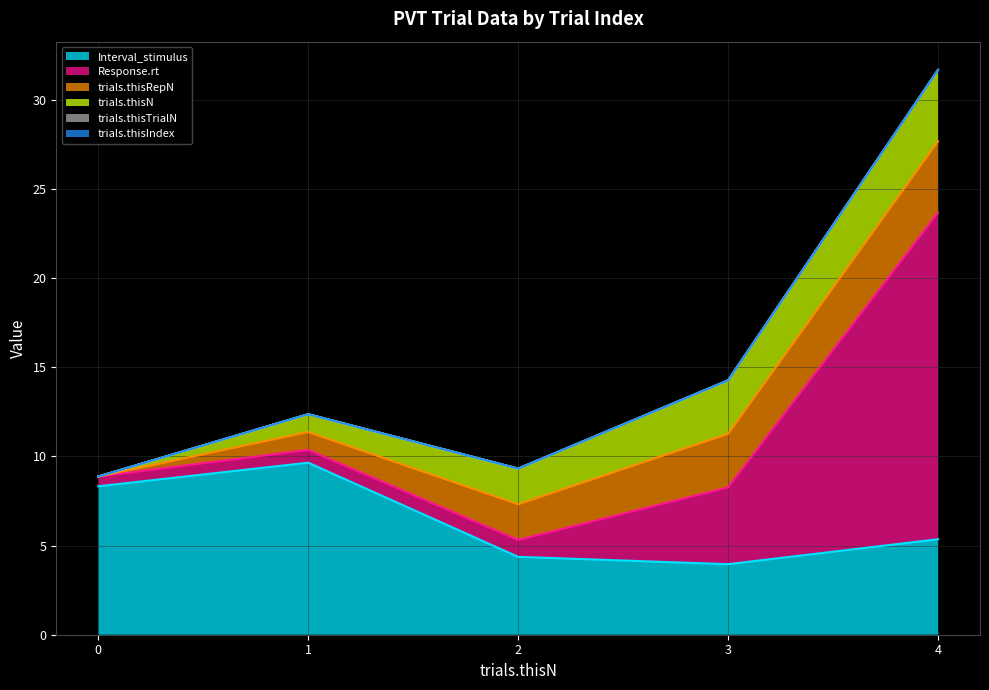

Reading left to right, transcribe all the data shown in this chart.

Interval_stimulus: 8.3	9.6	4.4	4.0	5.4
Response.rt: 0.5	0.7	0.9	4.3	18.3
trials.thisRepN: 0.0	1.0	2.0	3.0	4.0
trials.thisN: 0.0	1.0	2.0	3.0	4.0
trials.thisTrialN: 0.0	0.0	0.0	0.0	0.0
trials.thisIndex: 0.0	0.0	0.0	0.0	0.0